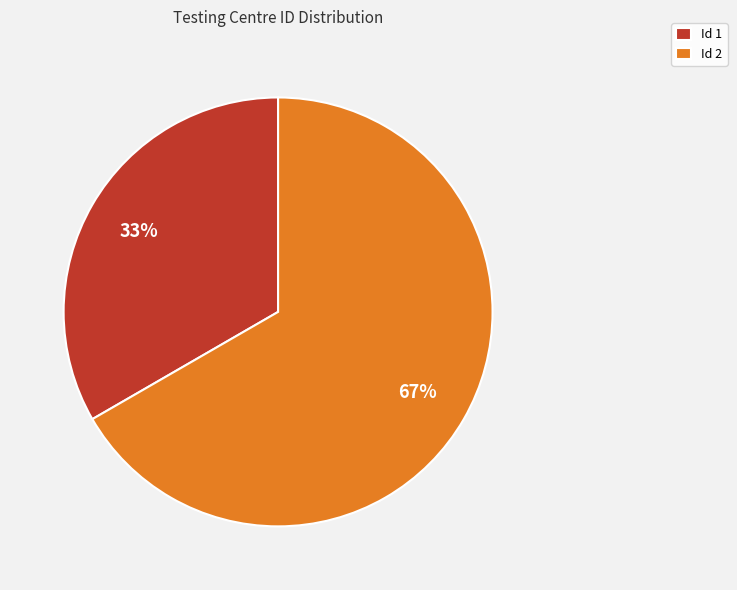

To the nearest percent, what percentage of the pie is Id 1?

33%